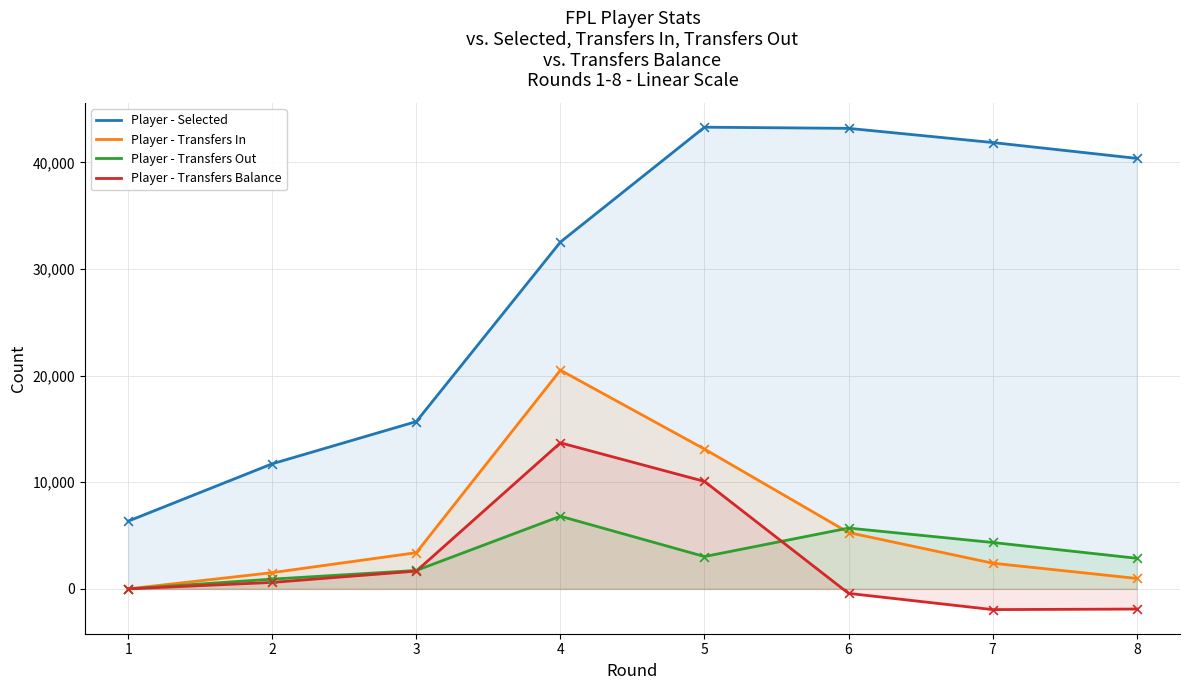

At how many categories does at least one series exceed 23159?

5